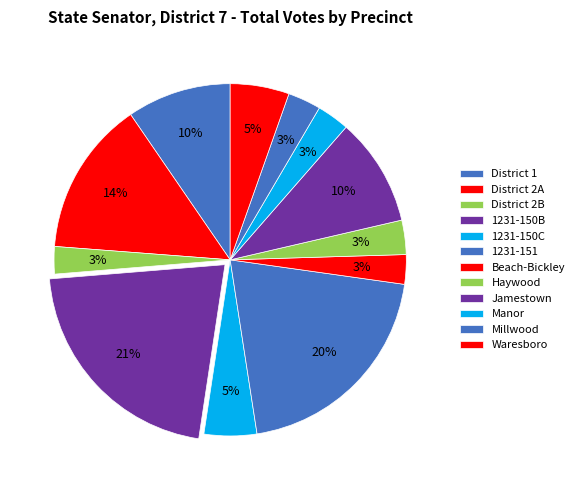

How many slices are in this pie chart?

12